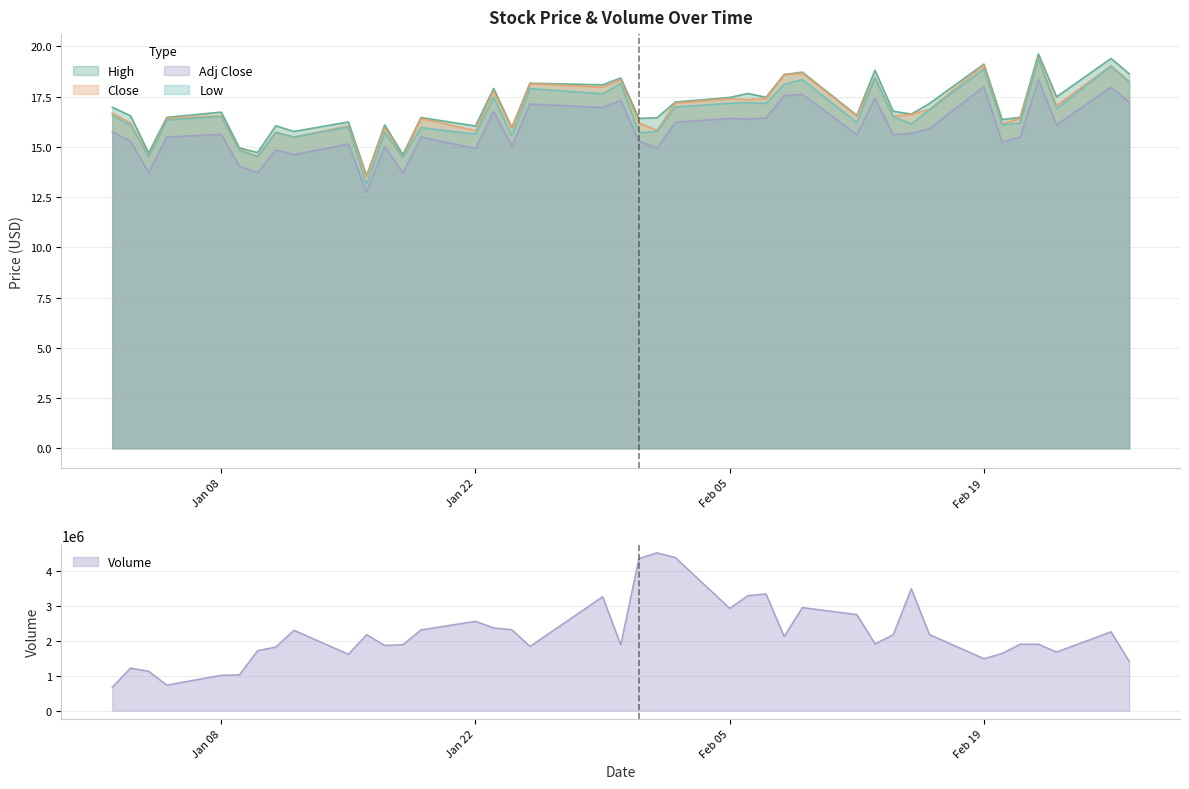

What is the average value of the Low series?

16.6